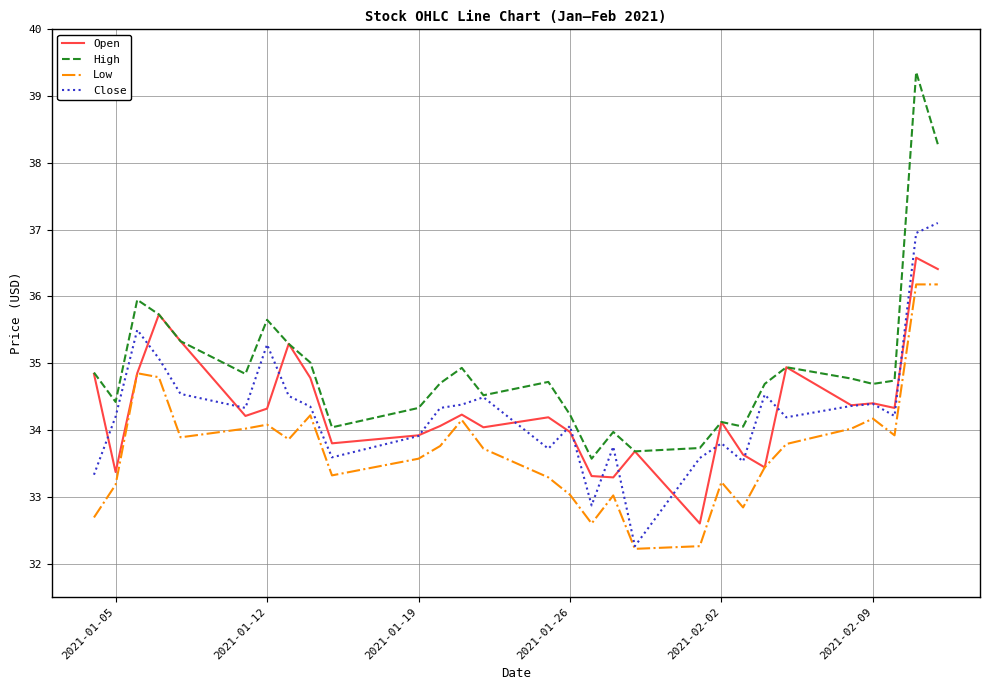

List the series in order of their peak value, highest first.

High, Close, Open, Low